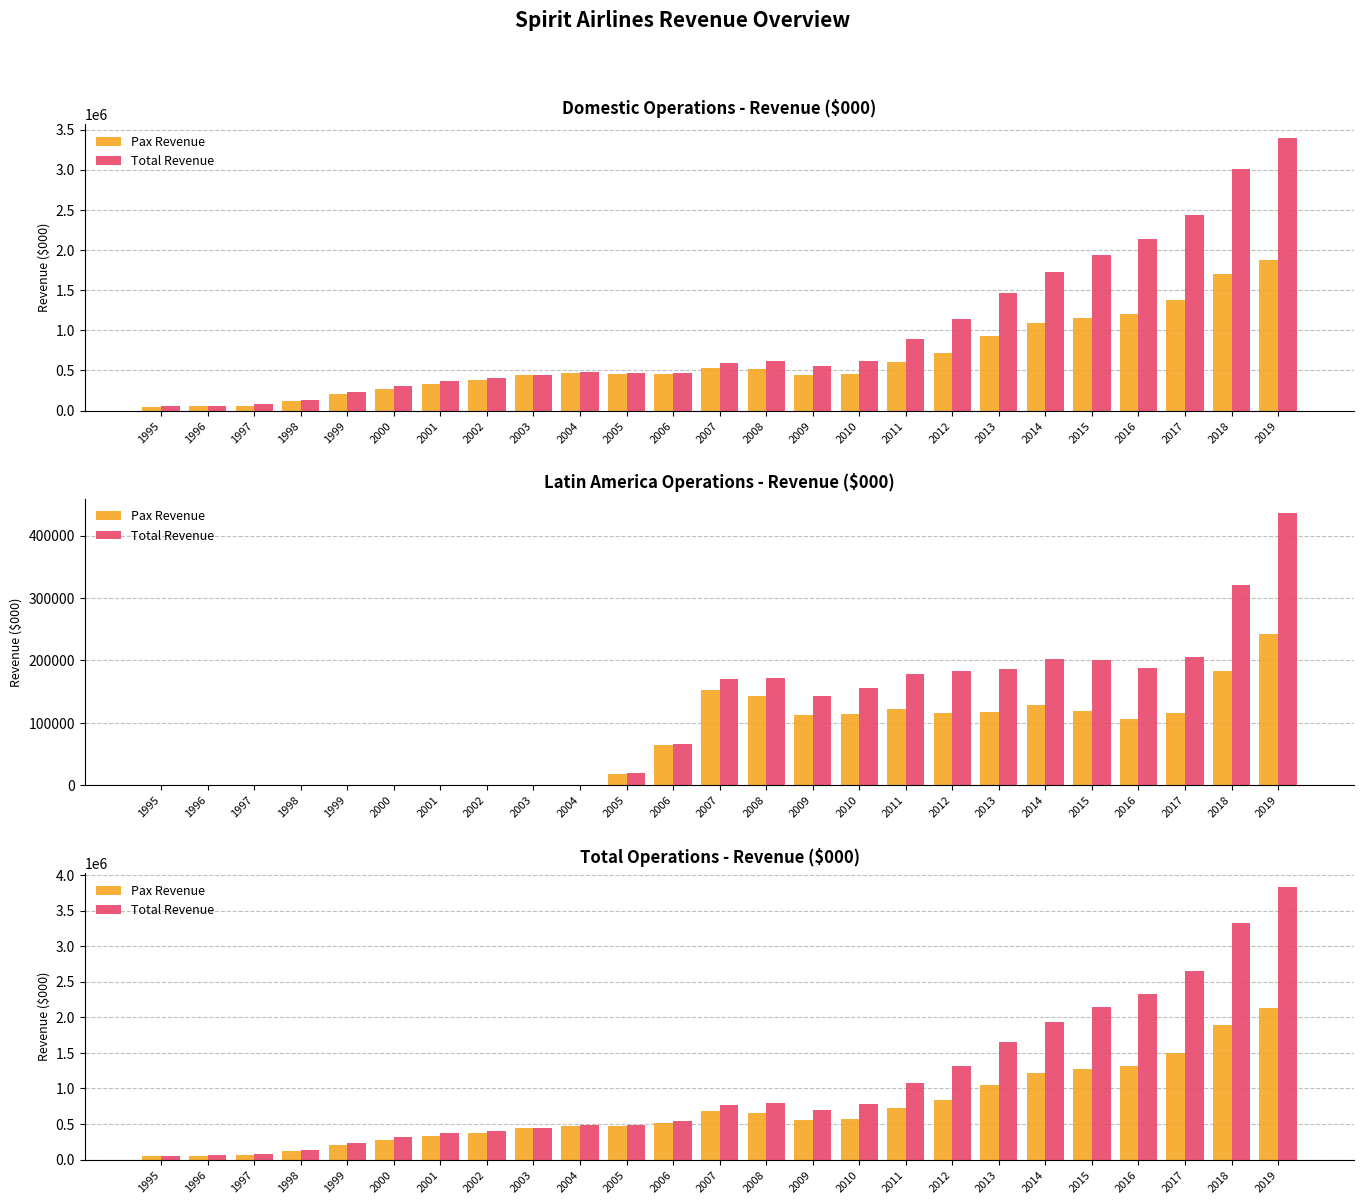

What is the spread (max minus min) of values at 2011?

339425